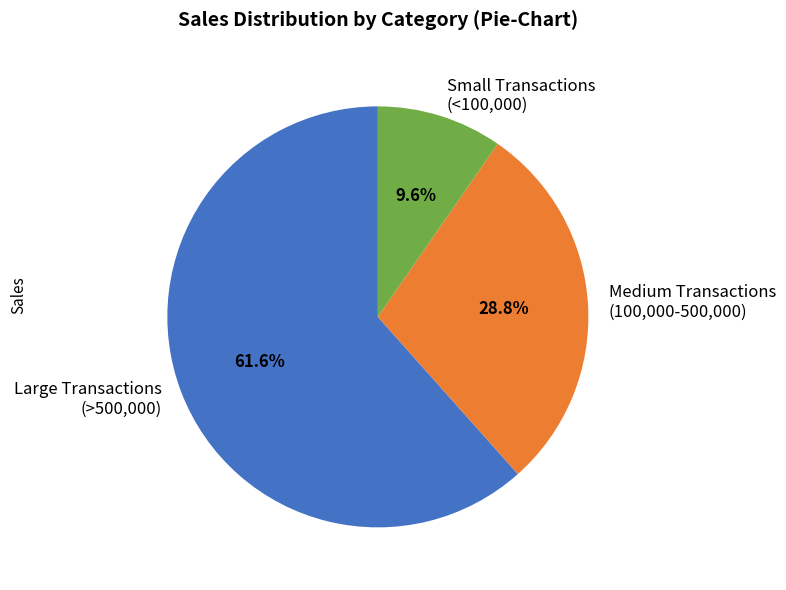

Which slice is the smallest?

Small Transactions (<100,000)